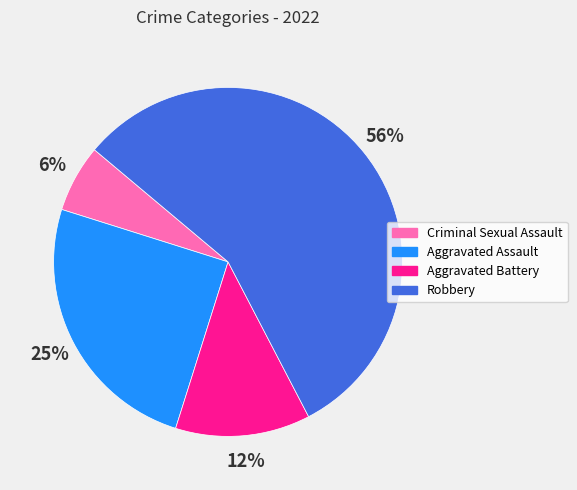

Count the number of slices in the pie.

4